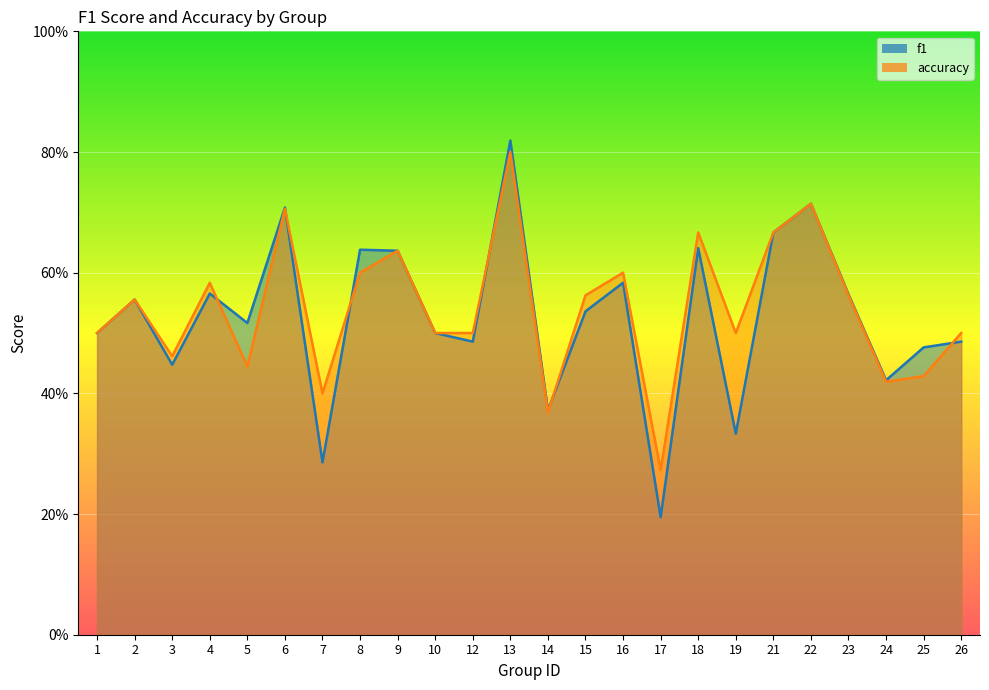

What is the sum of all f1 values?

12.6